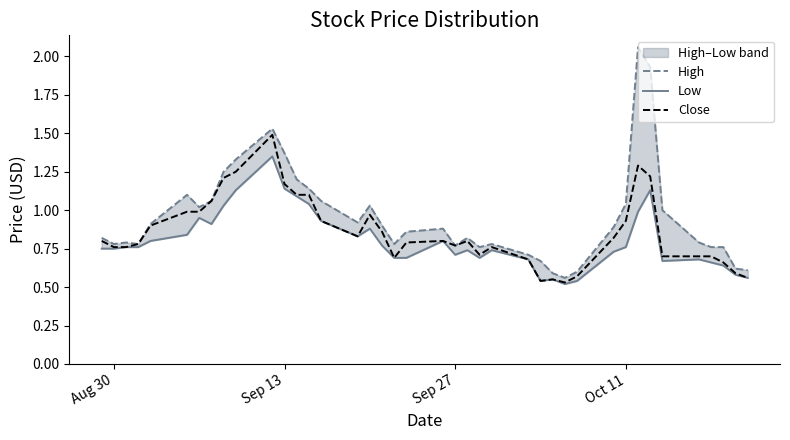

What are all the series names shown in the legend?

High, Low, Close